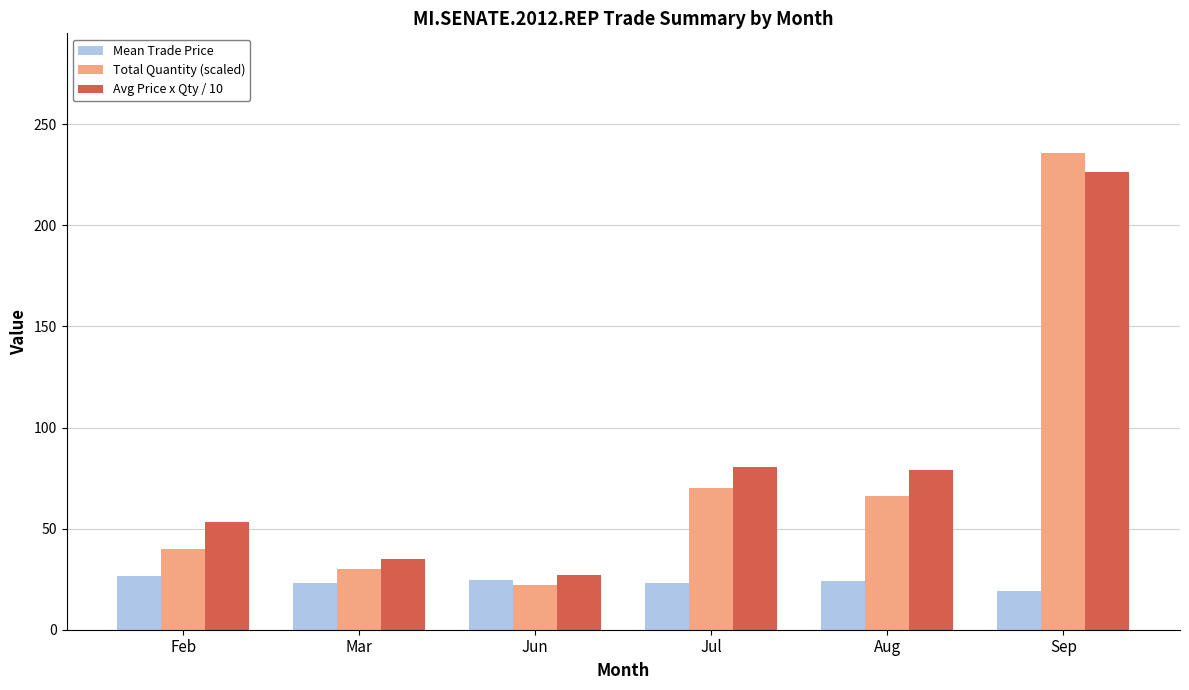

What position from the left is Sep?

6